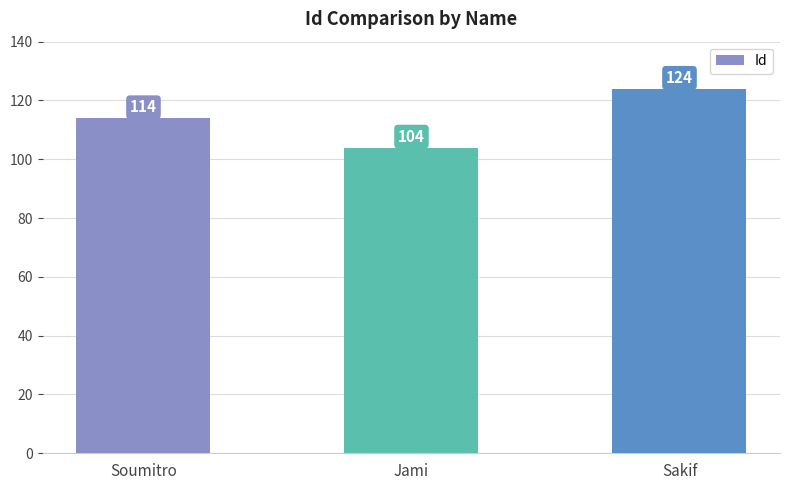

What is the label of the 1st bar from the right?

Sakif